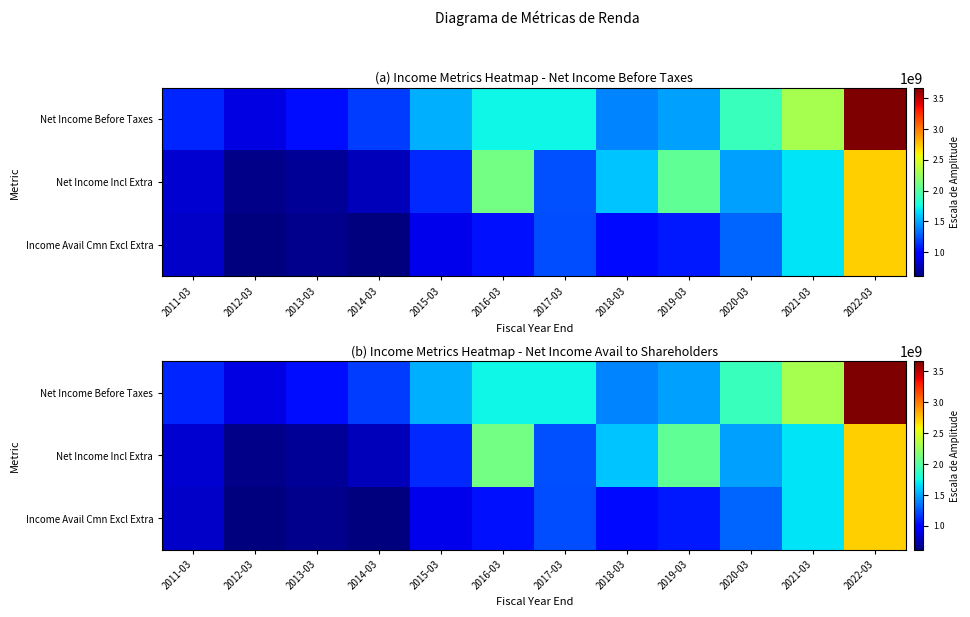

Where does the Income Avail Cmn Excl Extra series first go above 1050000000?

2017-03